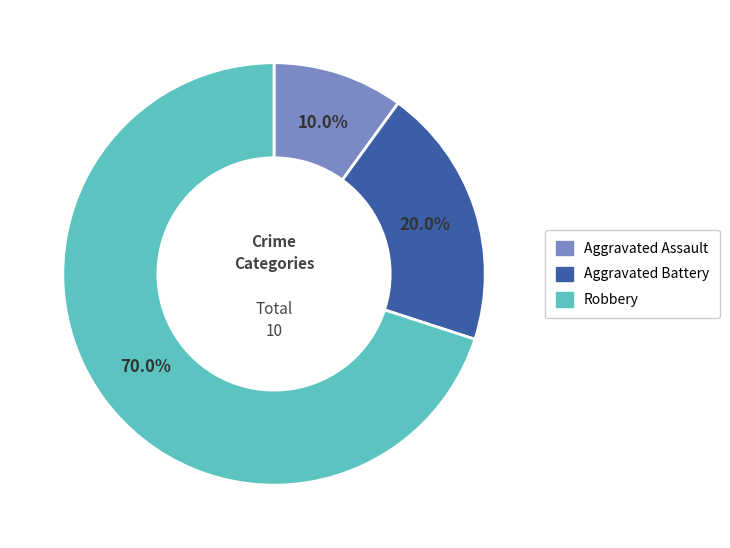

To the nearest percent, what is the combined percentage of Robbery and Aggravated Assault?

80%